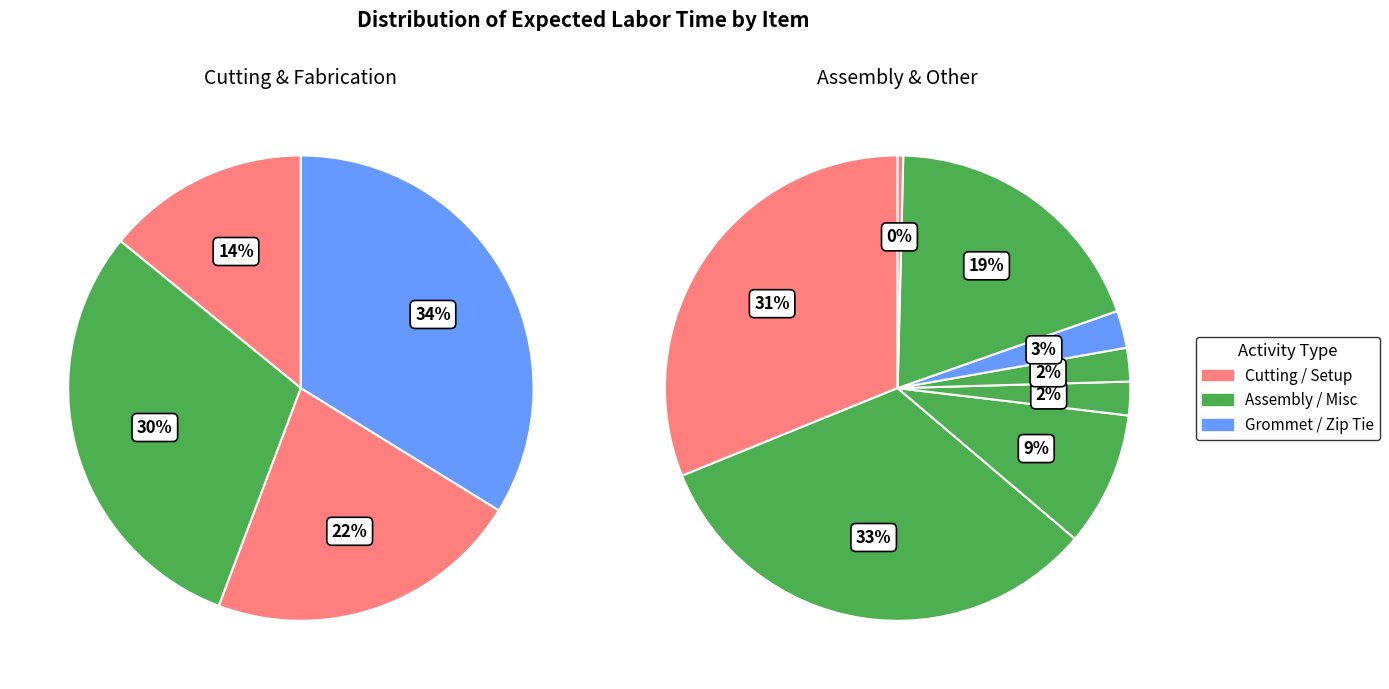

To the nearest percent, what is the difference between the Webbing Polypropylene 3in Black and Snap Hook 120mm ZP slice percentages?

2%